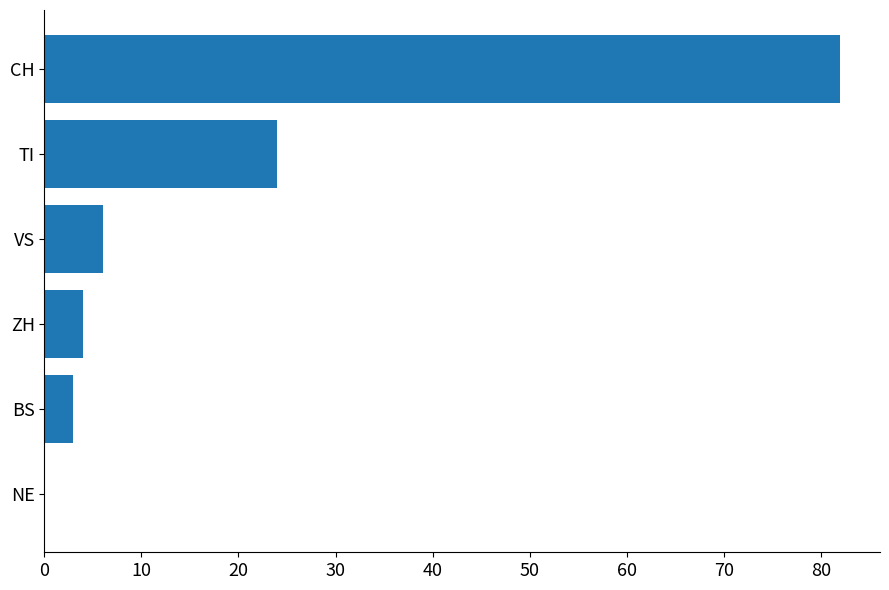

Does the chart contain stacked bars?

No